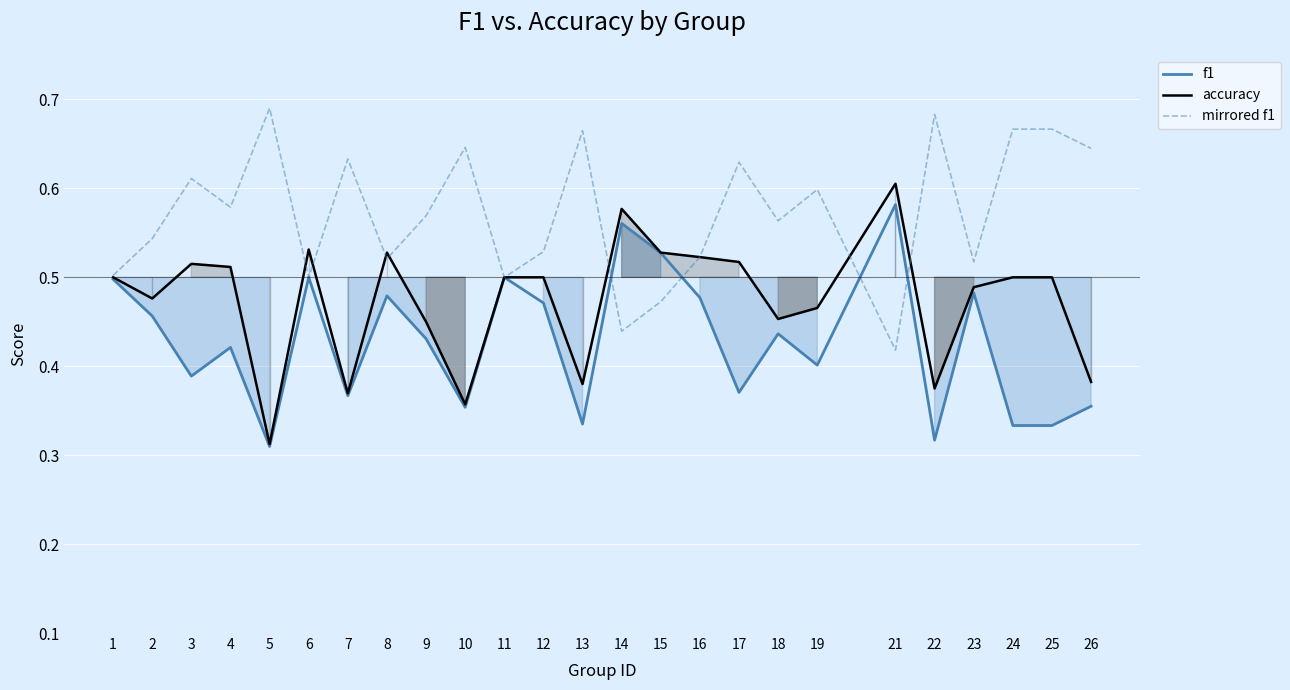

At which category does the chart reach its minimum across all series?

5